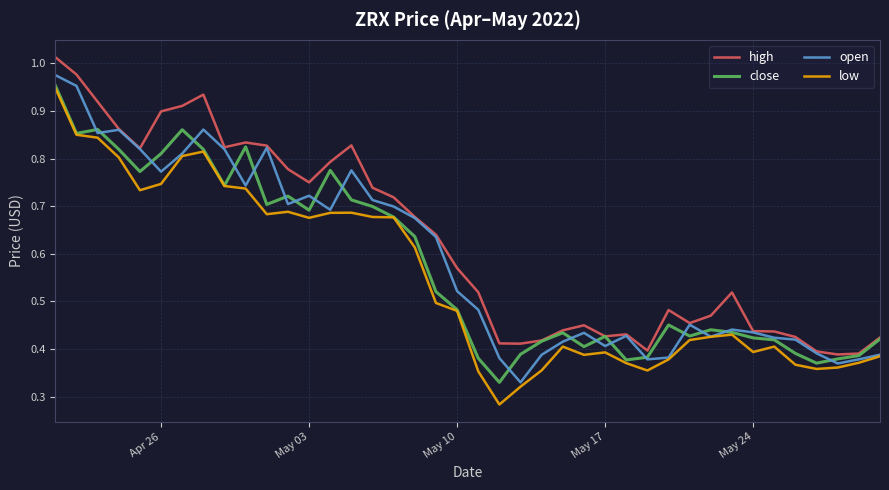

True or false: low and high intersect in this chart.

False